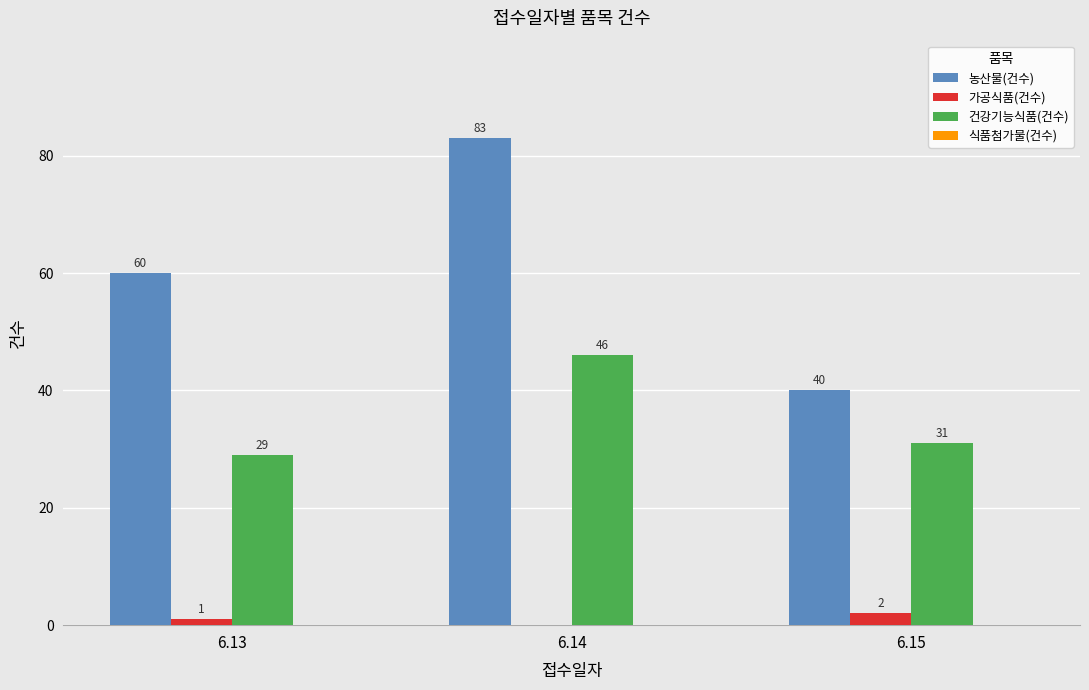

At which category is the sum across all series the highest?

6.14